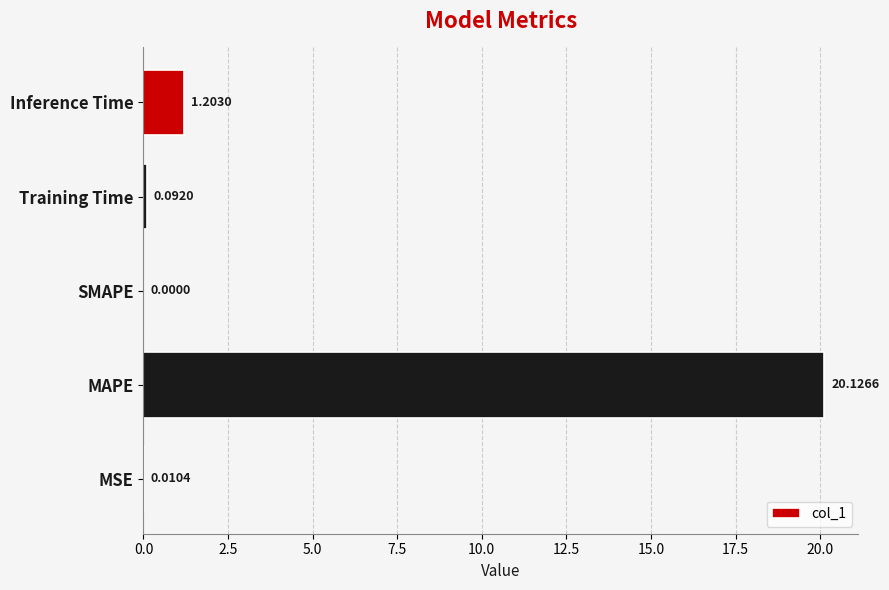

What is the maximum value shown in the chart?

20.1